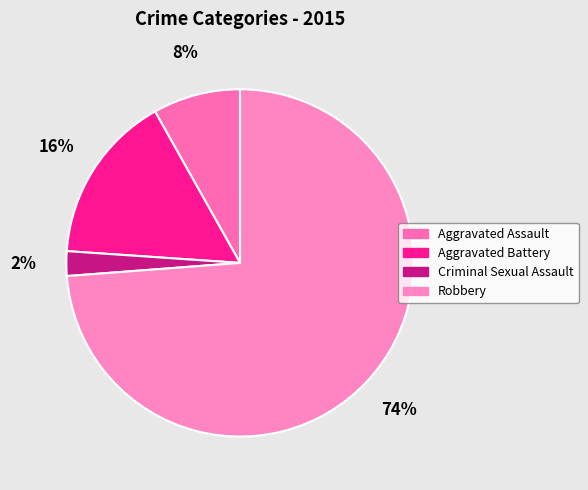

Rank the categories by value from highest to lowest.

Robbery, Aggravated Battery, Aggravated Assault, Criminal Sexual Assault